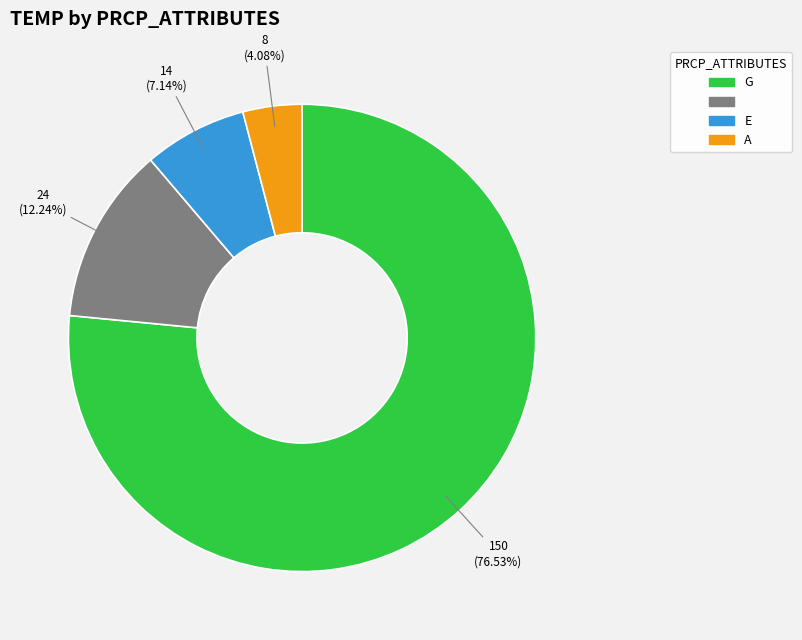

Is there a majority slice in this chart?

Yes